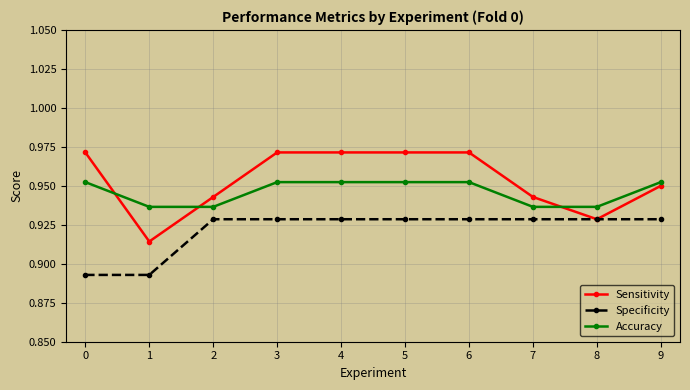

True or false: Specificity and Accuracy cross at least once.

False